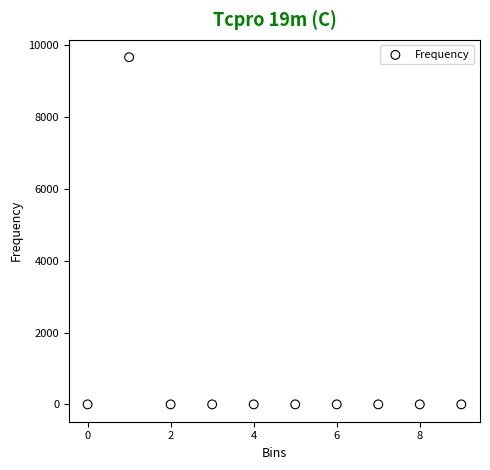

What is the range of Y values (max minus min)?

9664